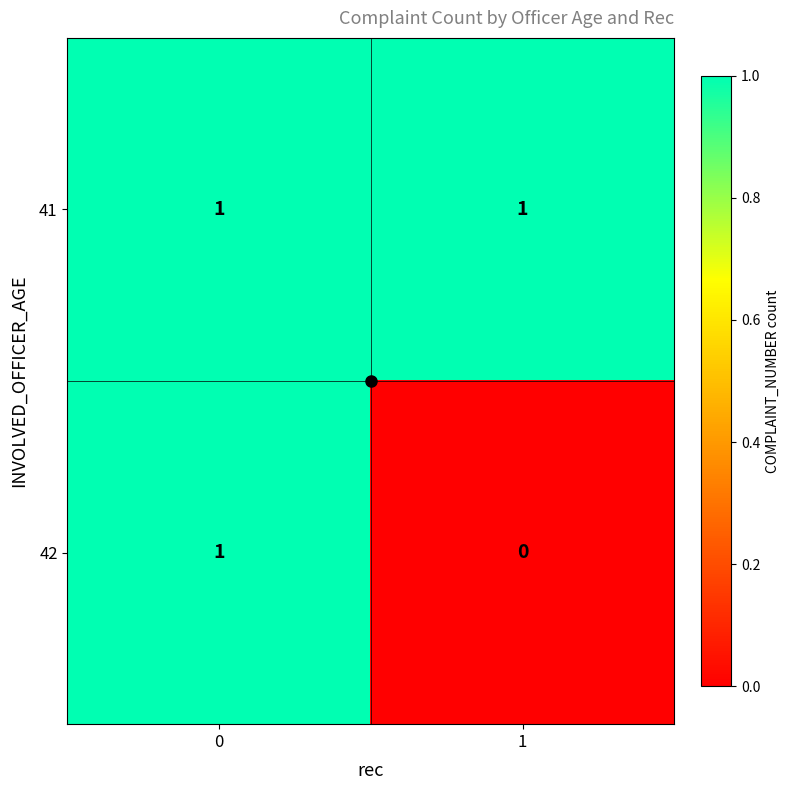

List the series in order of their overall mean, lowest first.

42, 41